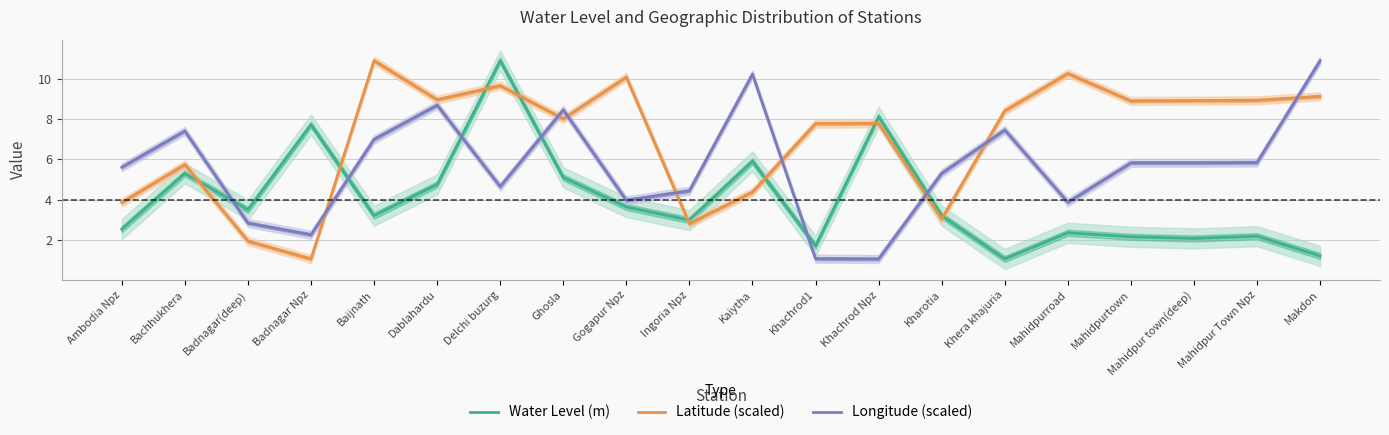

At which label does Longitude (scaled) reach its peak?

Makdon